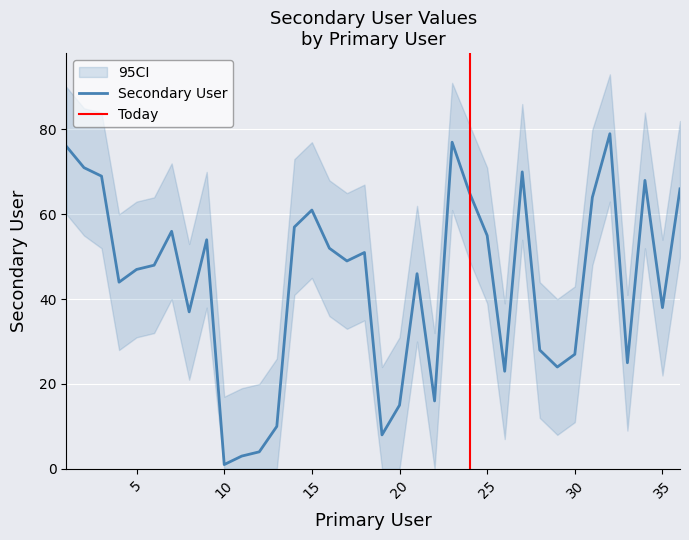

What is the sum of the values at 34 and 5?

115